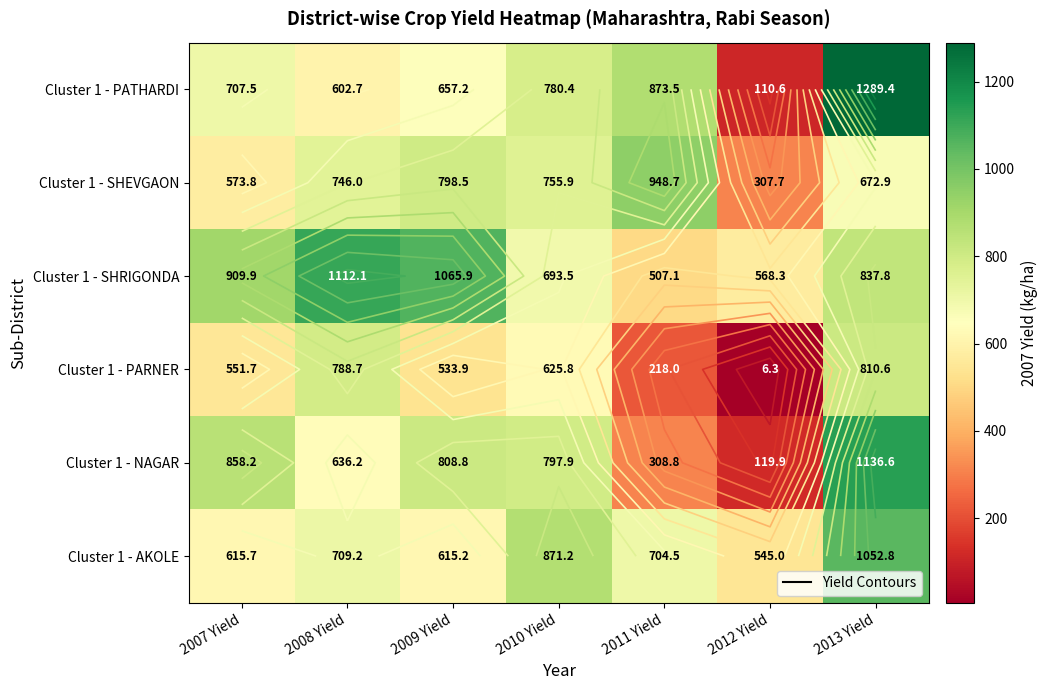

How many data points does each series have?

7